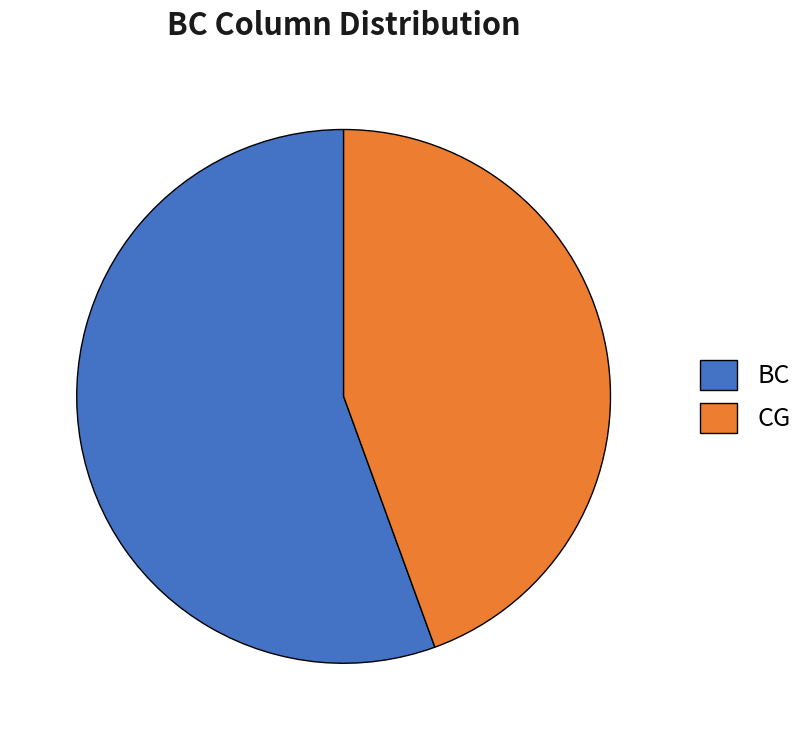

Rank the categories by value from lowest to highest.

CG, BC